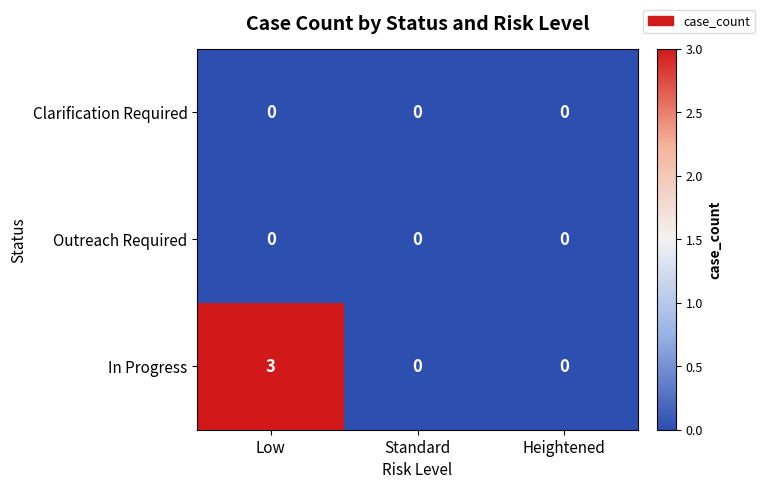

Reading left to right, extract all data points from this chart.

Clarification Required: Low=0	Standard=0	Heightened=0
Outreach Required: Low=0	Standard=0	Heightened=0
In Progress: Low=3	Standard=0	Heightened=0